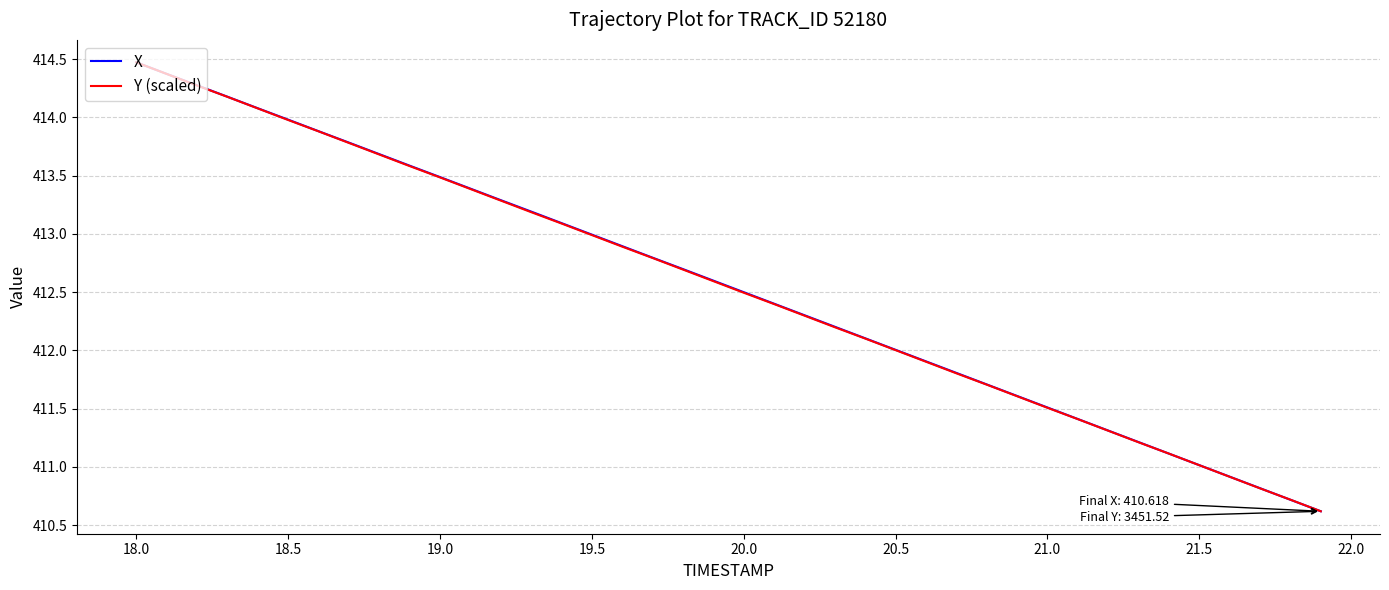

What is the greatest value displayed?

414.5